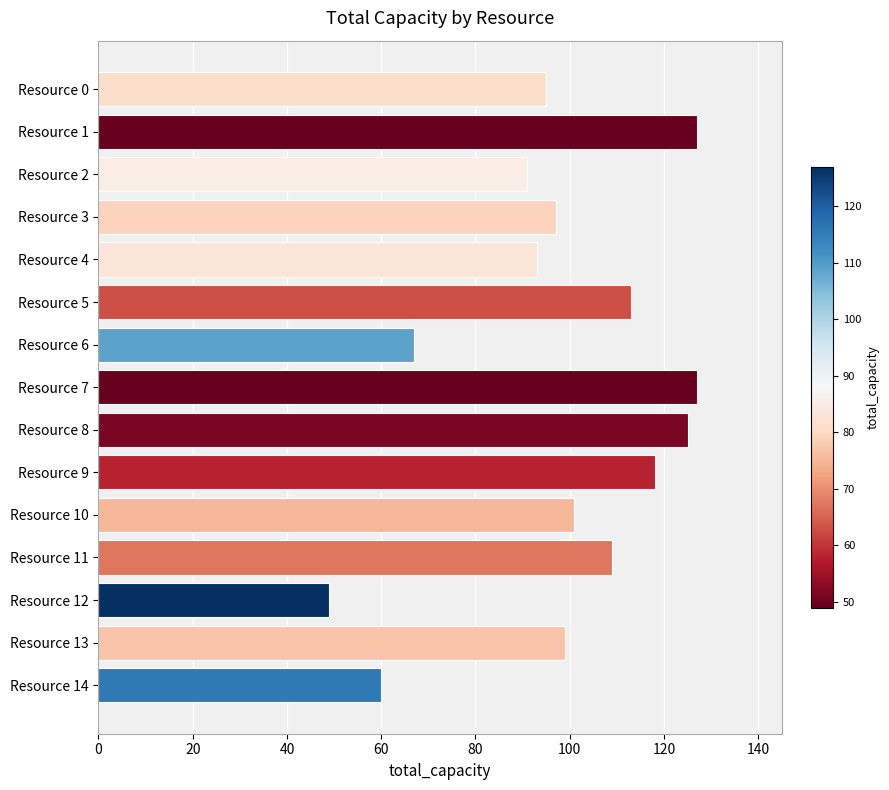

At which label is the value closest to 88?

Resource 2